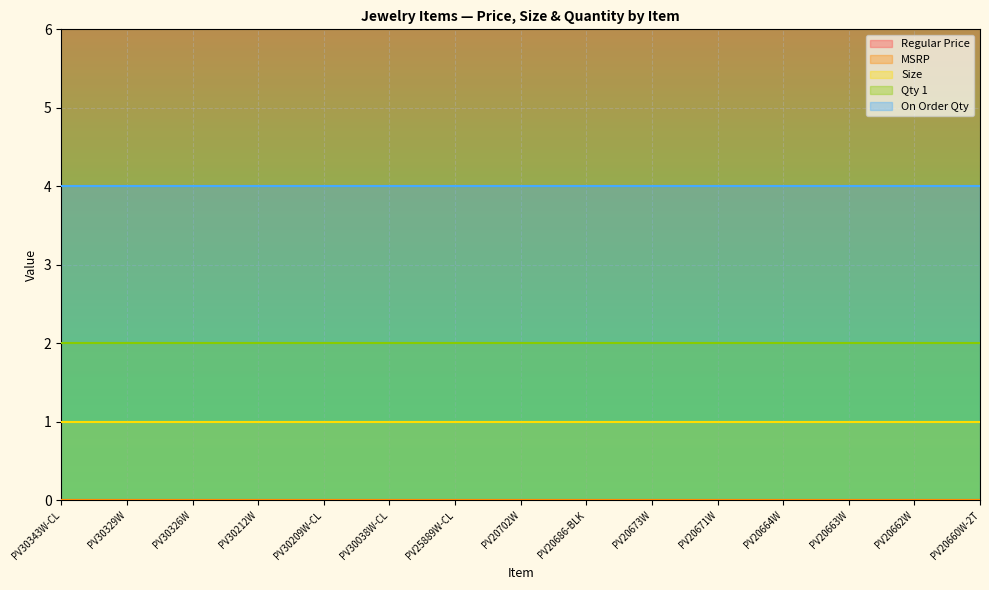

True or false: Regular Price line has more than 0 interior local peaks.

False